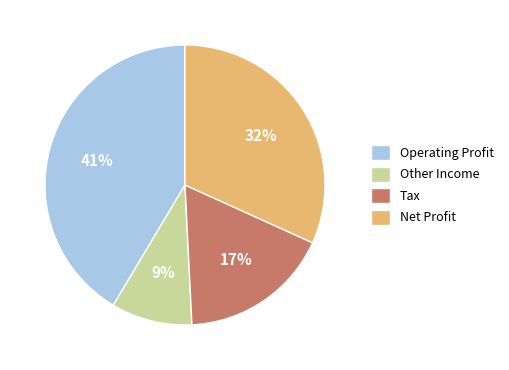

Count the number of slices in the pie.

4